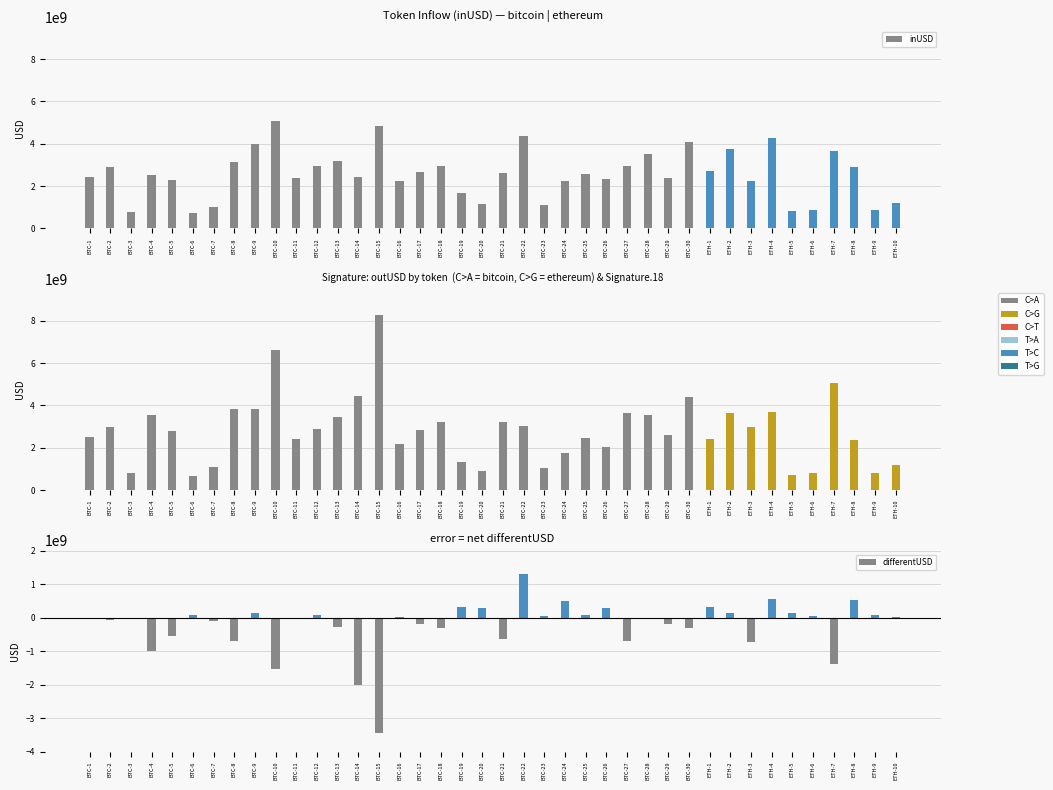

Read the inUSD value at BTC-24.

2238446553.5